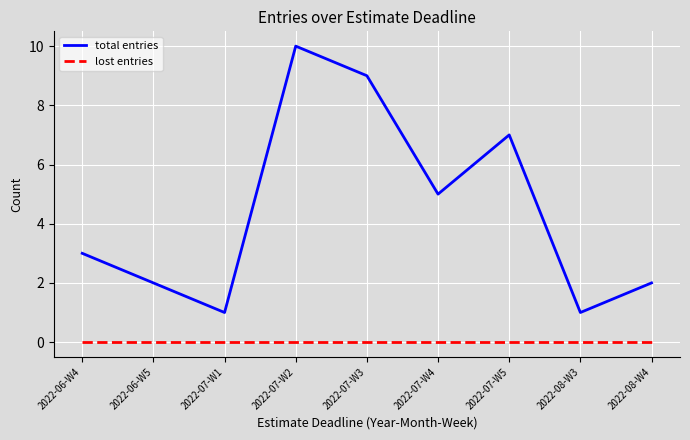

How many lines are shown in the chart?

2